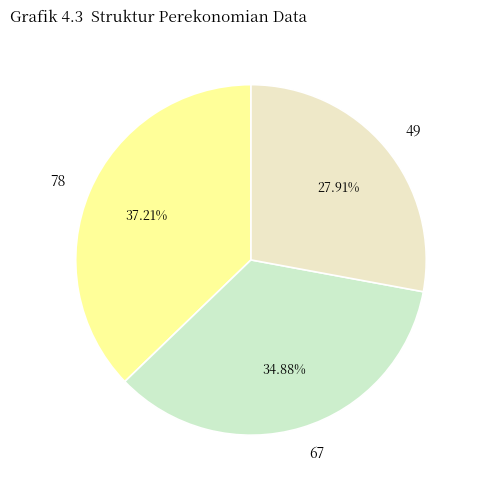

To the nearest percent, what is the average slice percentage?

33%